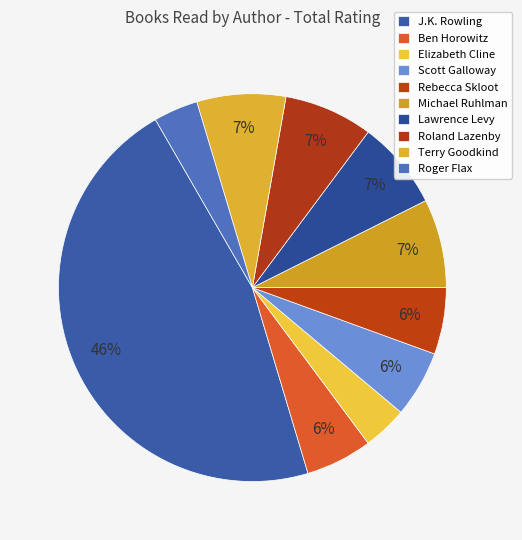

What is the largest slice in the pie chart?

J.K. Rowling